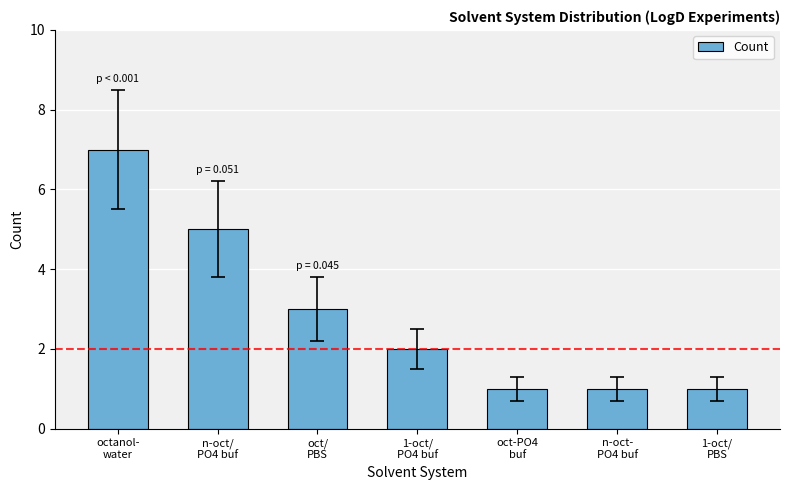

How many values are between 1 and 5?

6